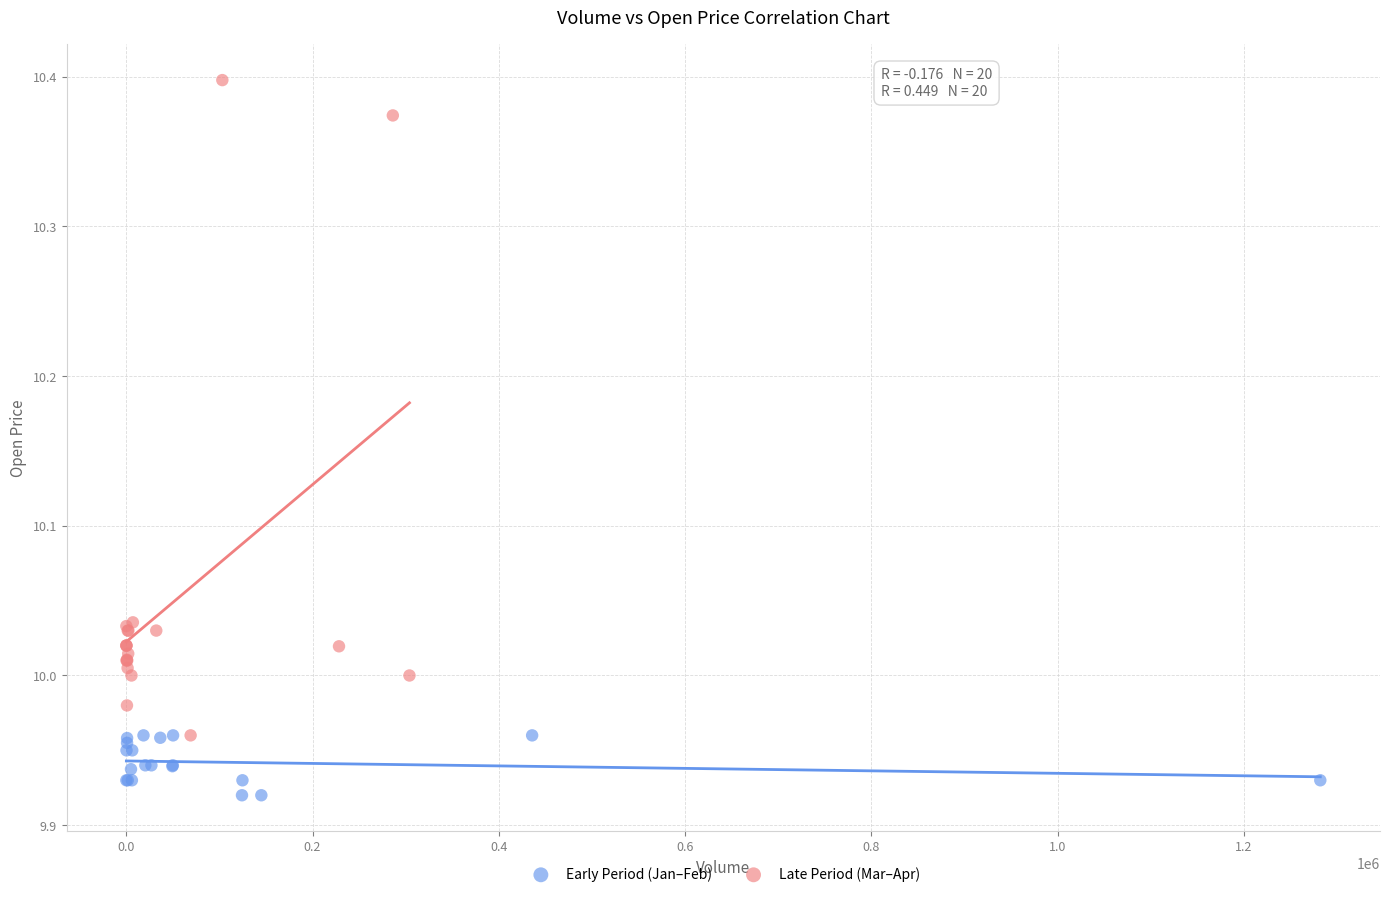

Which series contains the lowest Y value?

Early Period (Jan–Feb)